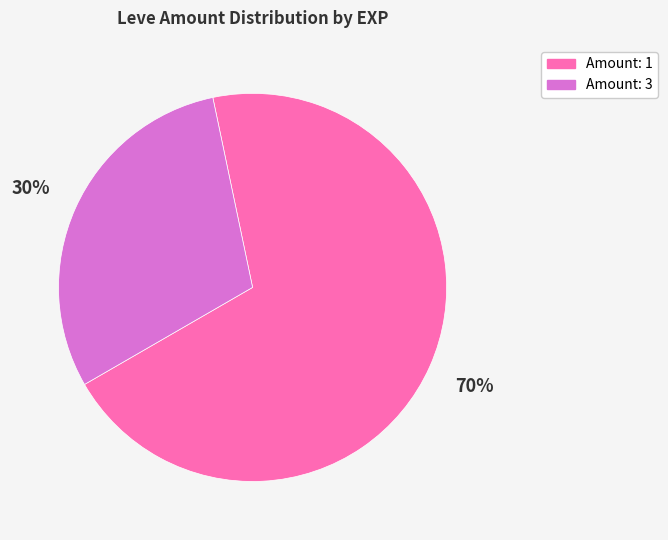

To the nearest percent, what is the difference between the largest and smallest slice percentages?

40%